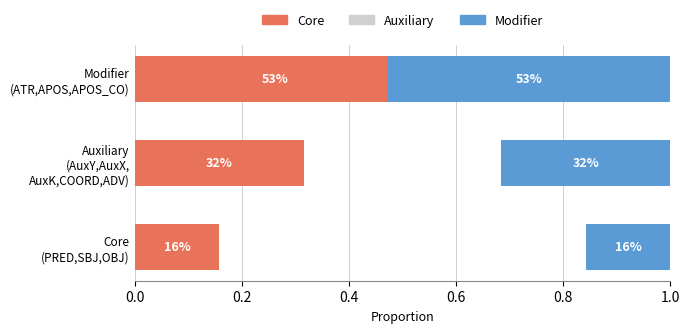

Which has a higher value, Core (PRED,SBJ,OBJ) or Auxiliary (AuxY,AuxX, AuxK,COORD,ADV)?

Auxiliary (AuxY,AuxX, AuxK,COORD,ADV)